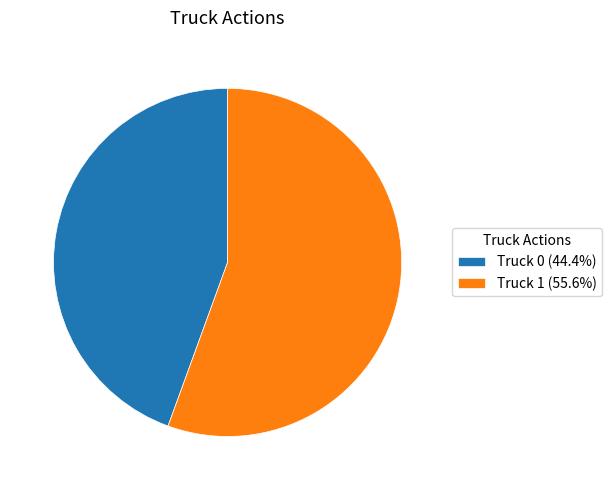

Combined, do Truck 0 and Truck 1 account for over 50%?

Yes